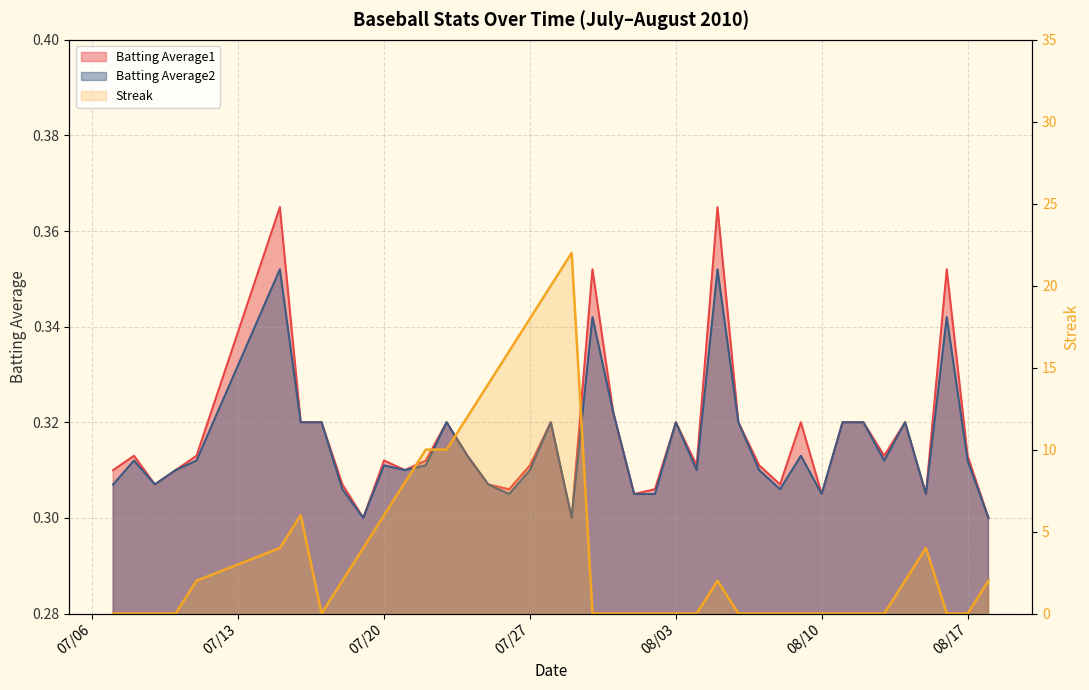

Rank the series by their maximum value, from lowest to highest.

Batting Average2, Batting Average1, Streak